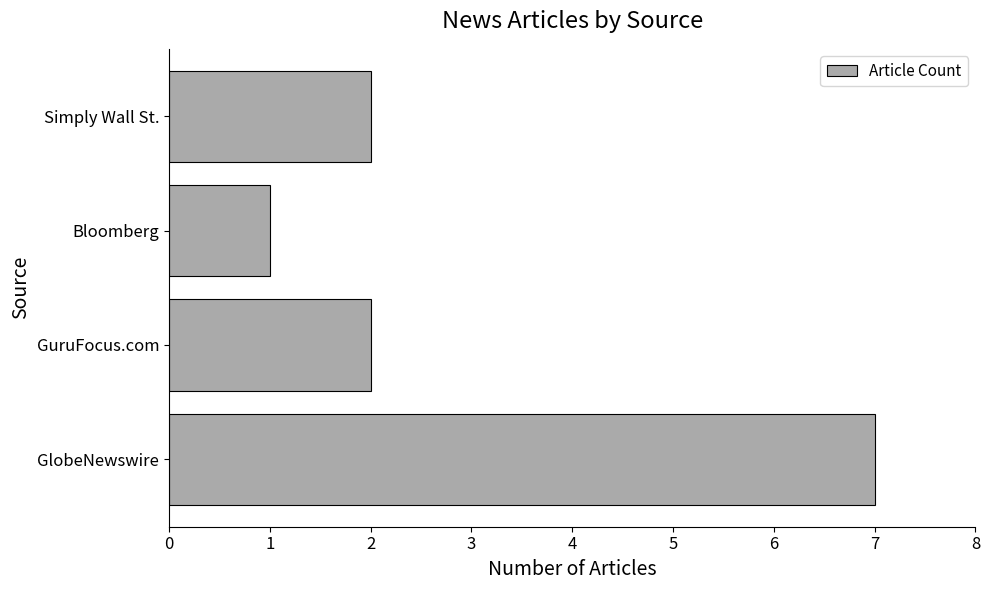

Is it true that the value at GlobeNewswire is 7?

True